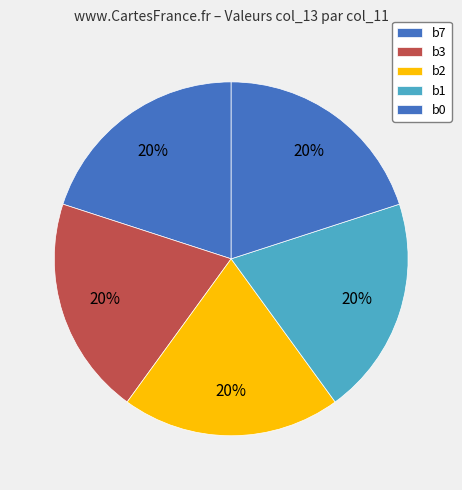

Does b7 represent more than half of the total?

No